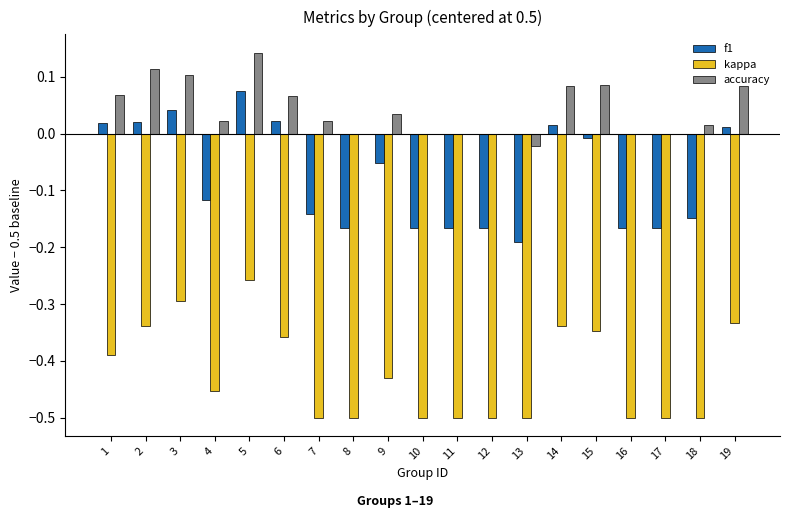

True or false: kappa has a value of -0.5 at 17.

True